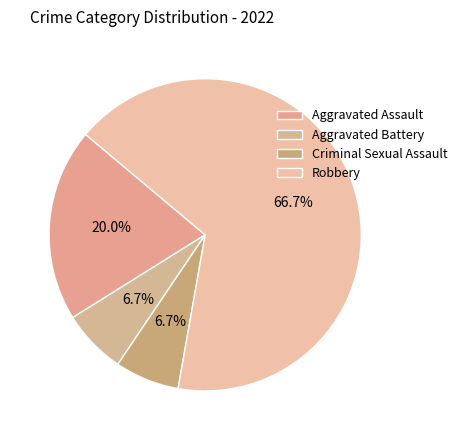

To the nearest percent, what is the difference between the largest and smallest slice percentages?

60%